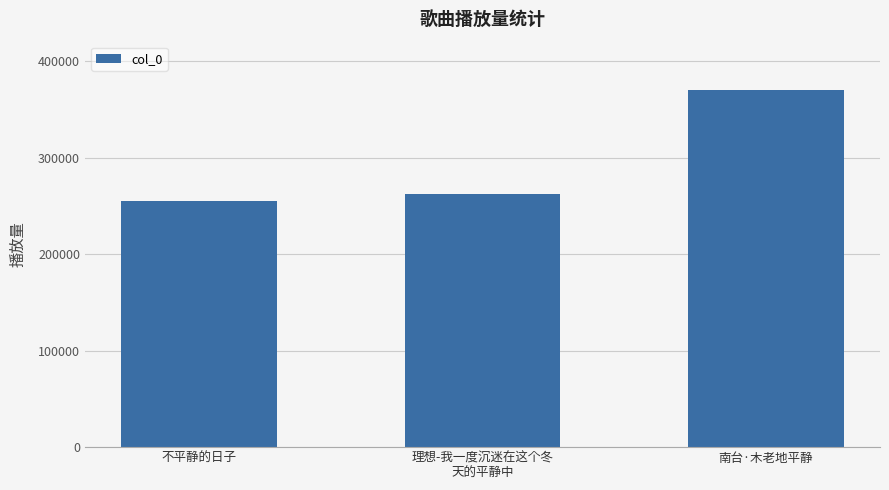

Read the value at 不平静的日子, to the nearest 100.

255300